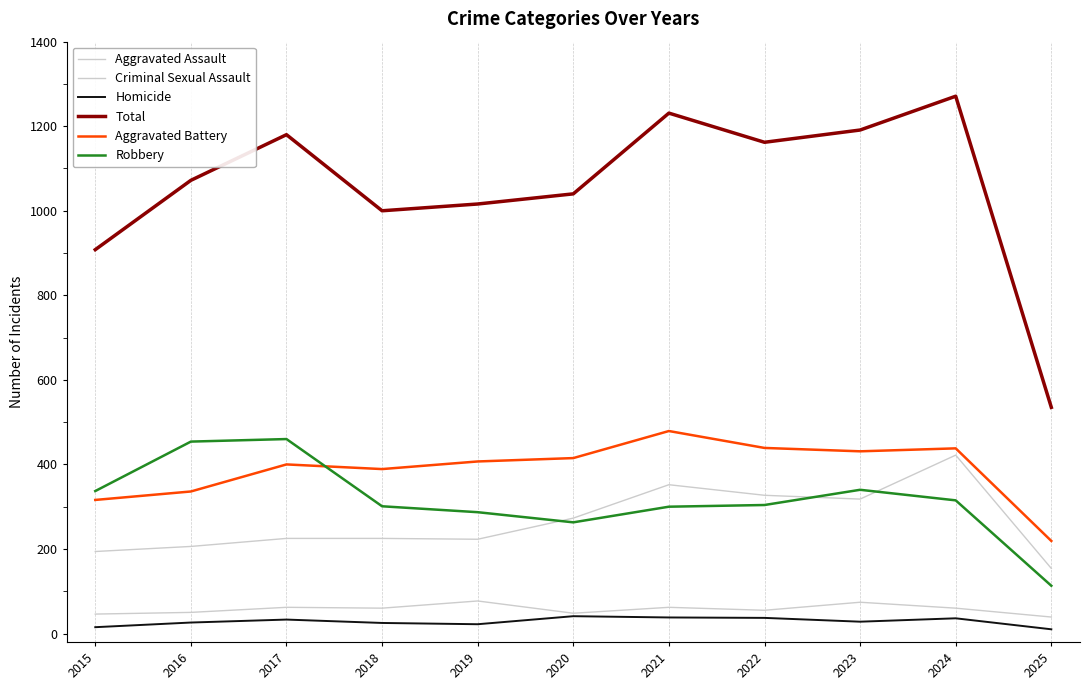

Does the chart have visible grid lines?

No